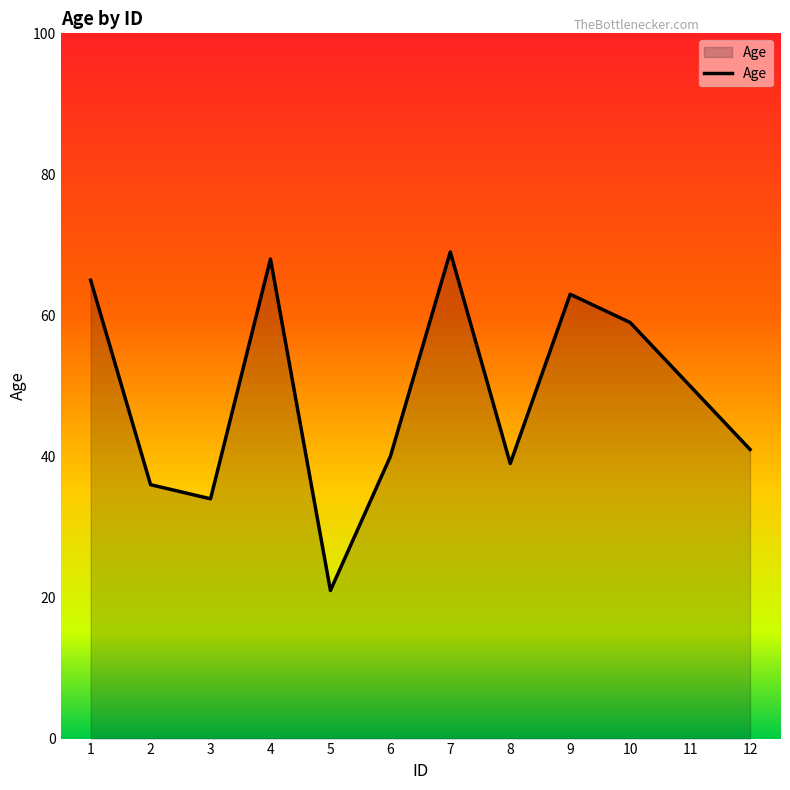

List the labels in order of value, smallest first.

5, 3, 2, 8, 6, 12, 11, 10, 9, 1, 4, 7